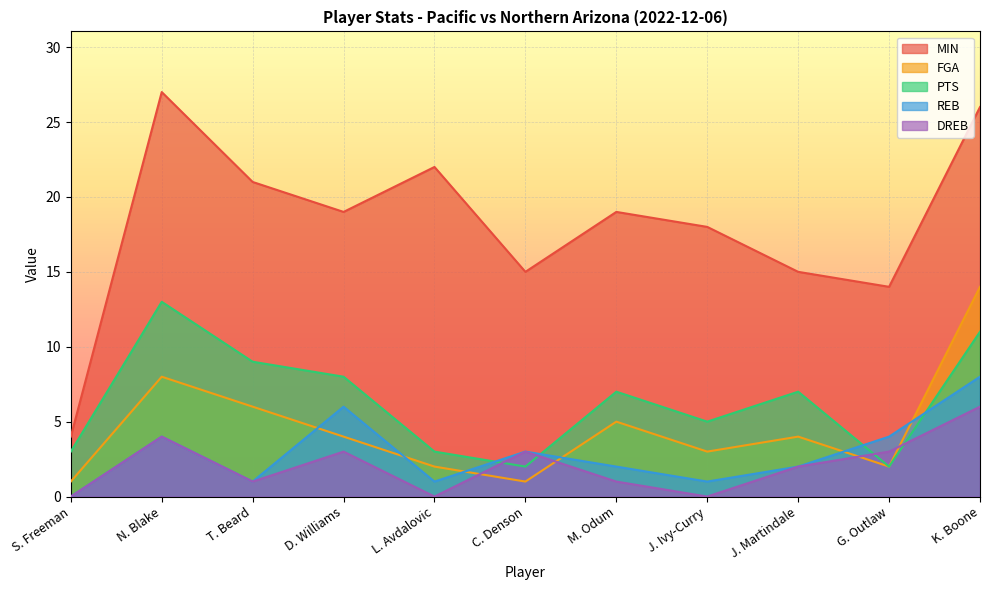

How many data points does each series have?

11